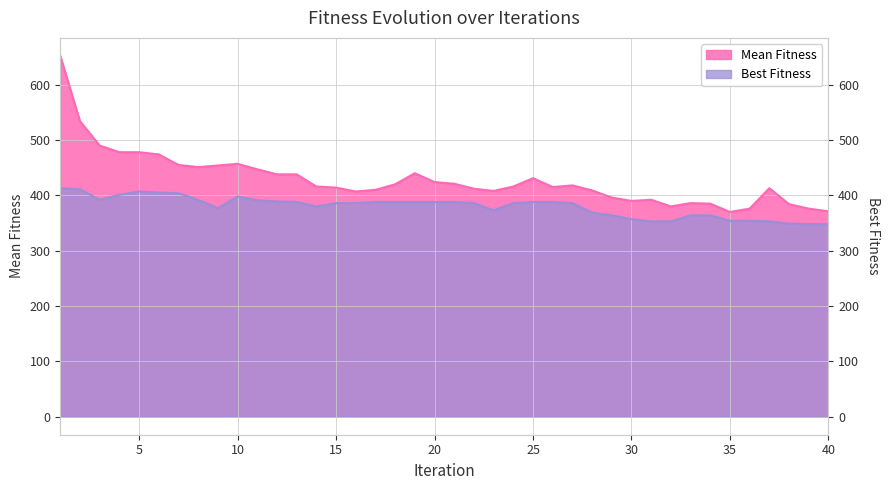

Reading right to left, extract all data points from this chart.

Mean Fitness: 371	376	384	413	376	370	385	386	380	392	390	396	409	418	415	431	416	408	412	421	424	440	420	410	407	414	416	438	438	447	457	454	451	455	474	478	478	490	534	652
Best Fitness: 348	348	349	353	354	354	364	364	353	353	357	364	369	386	388	388	386	373	386	388	388	388	388	388	386	386	380	388	389	391	398	377	392	404	405	407	401	392	411	413